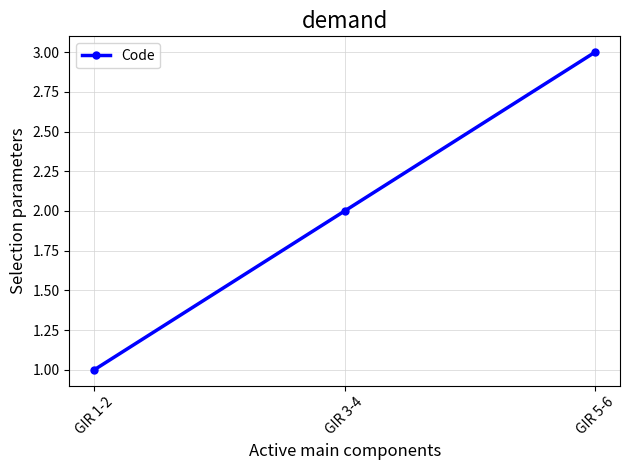

True or false: the data shows 0 at GIR 1-2.

False